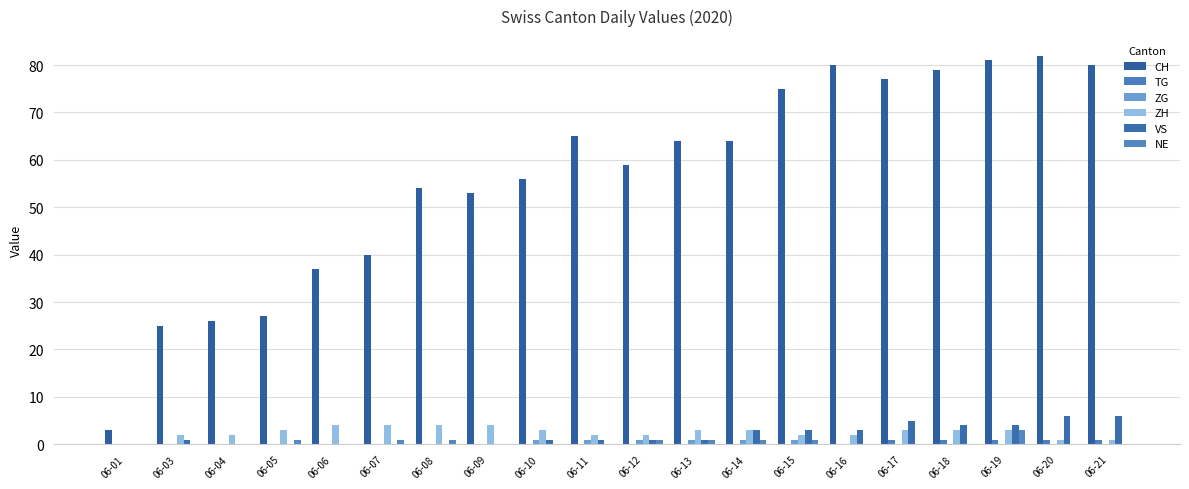

Which series has the largest total across all categories?

CH